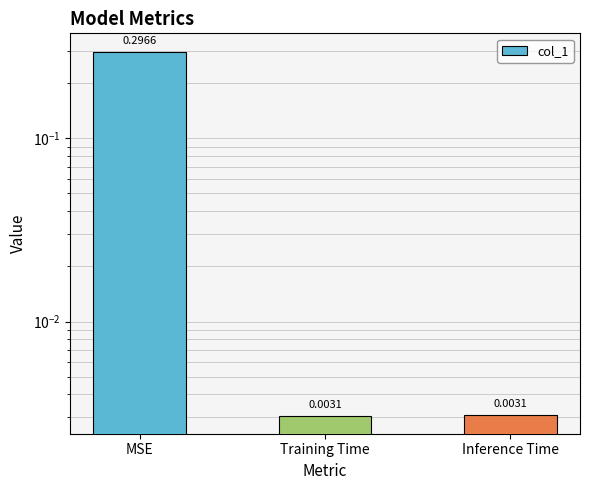

How many bars are there in total?

3